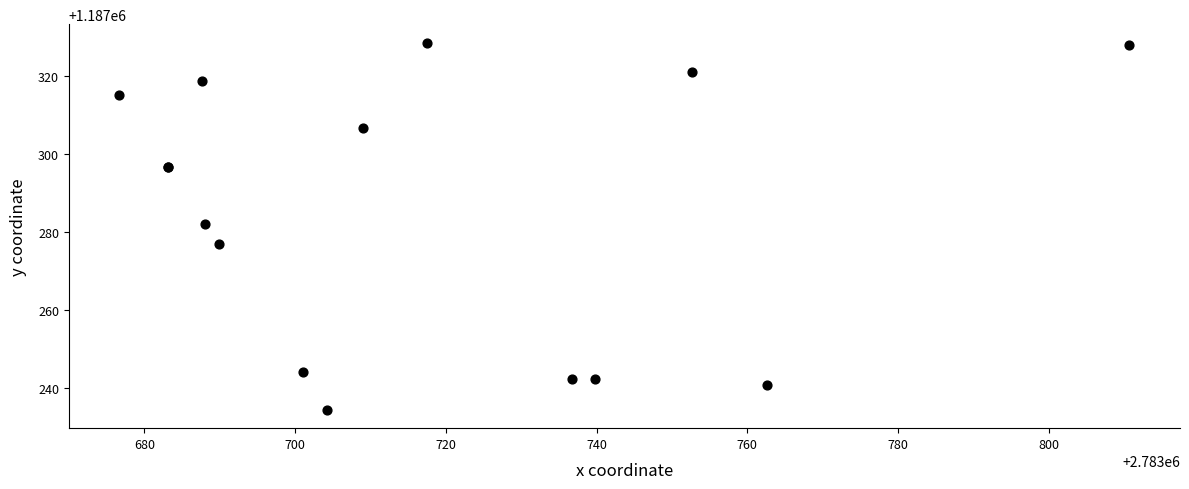

What Y value in the scatter plot is closest to 1187281?

1187282.1